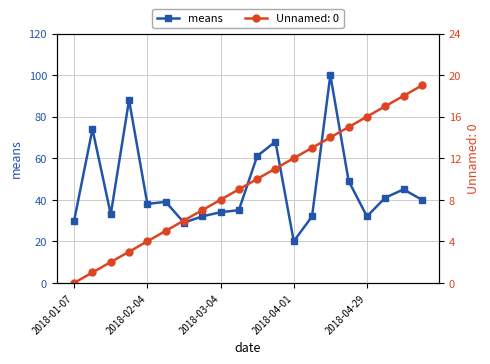

What is the minimum value for means?

20